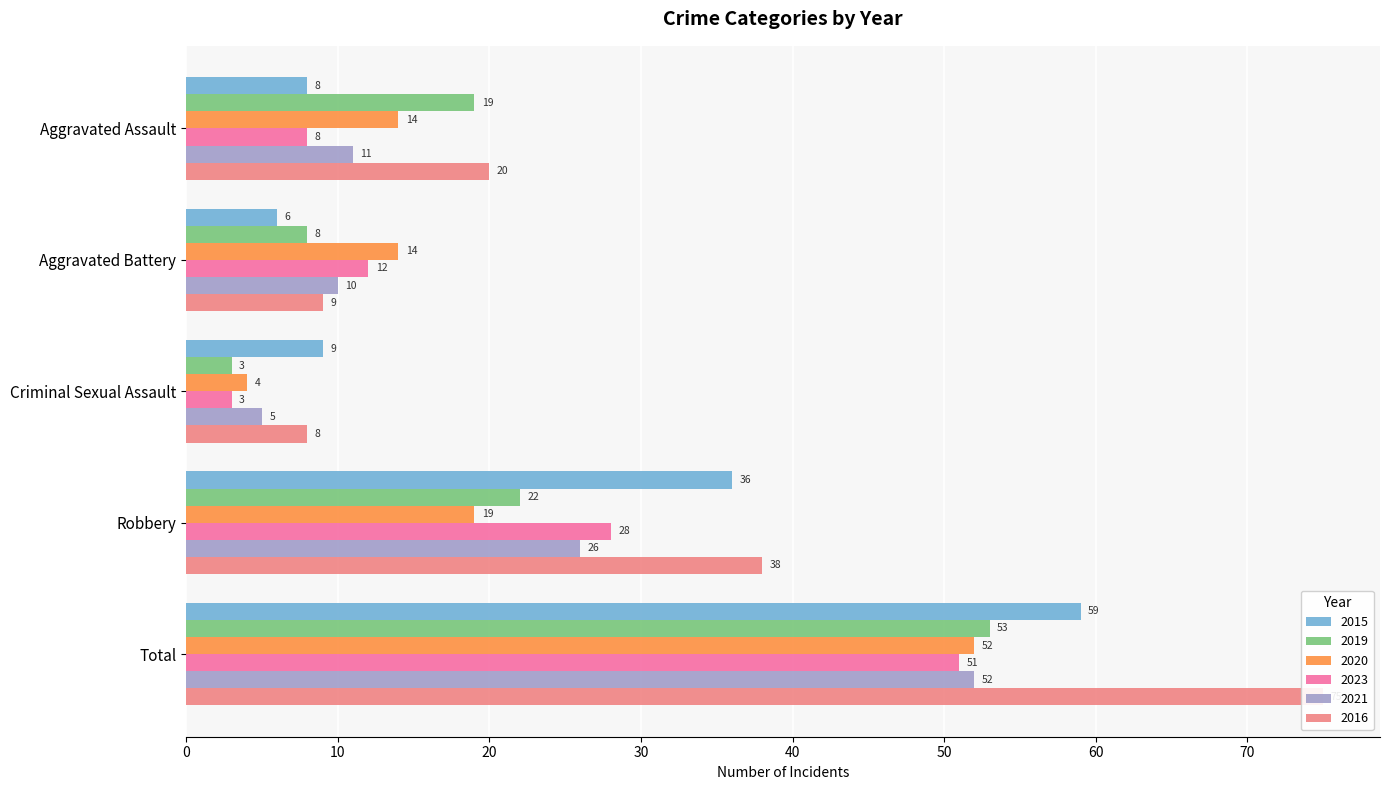

What is the lowest value of the 2019 series?

3